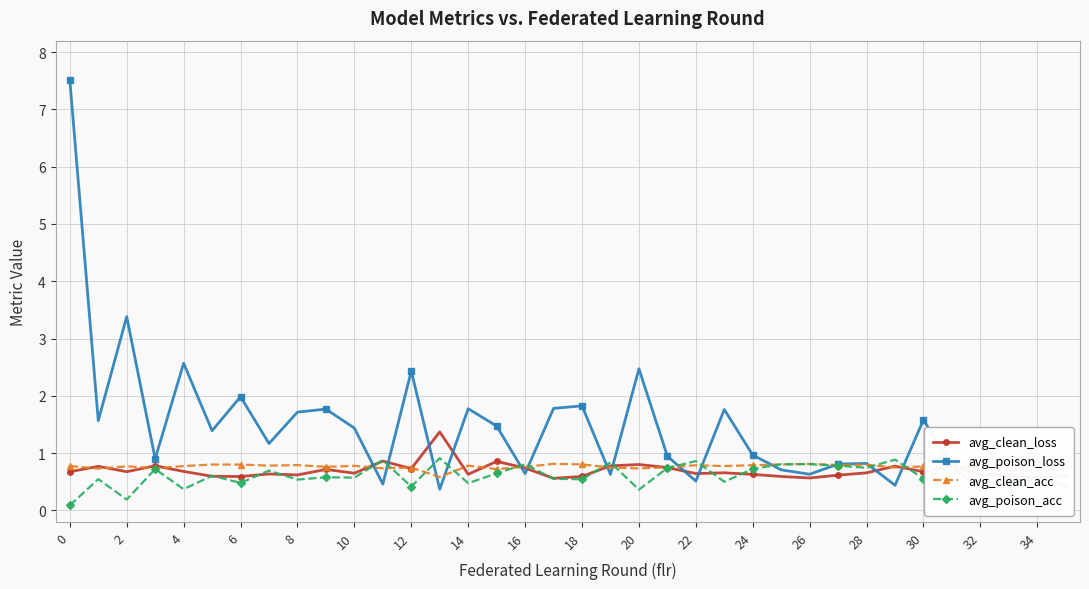

What is the maximum value for avg_poison_acc?

0.9